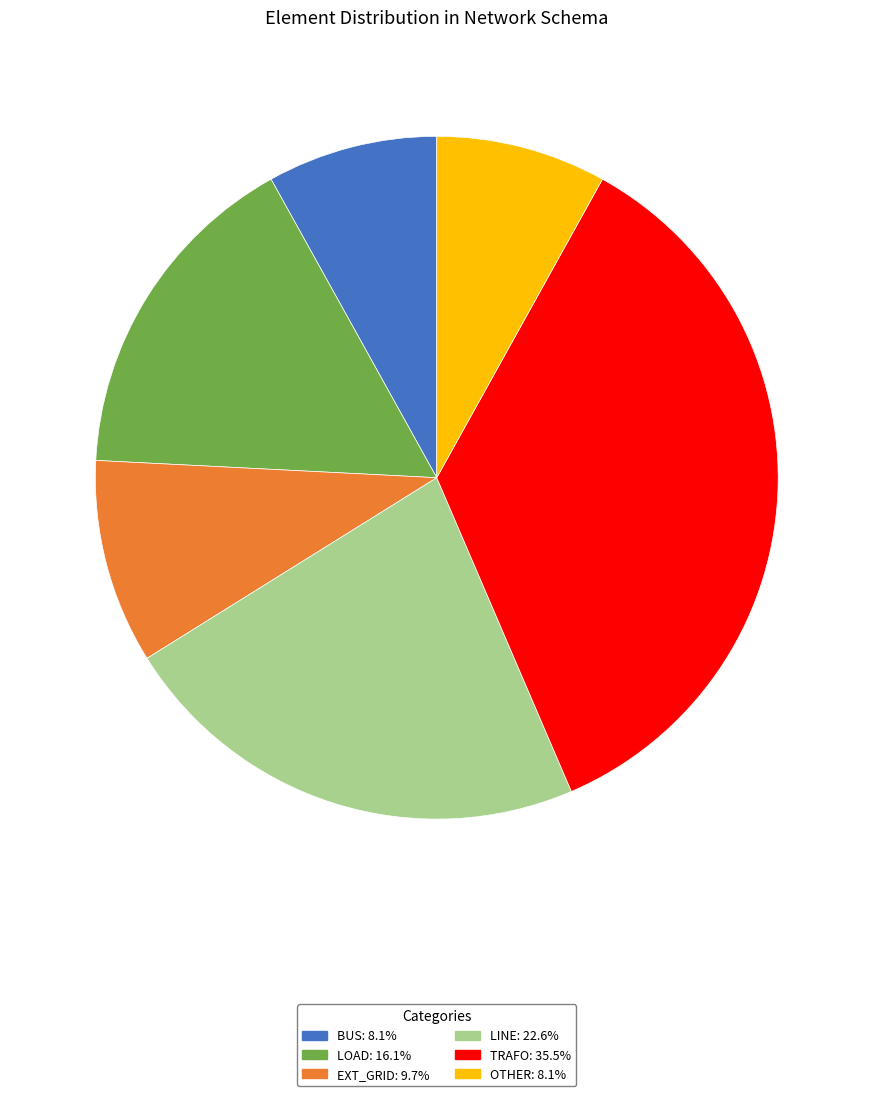

Is there any slice that represents more than half of the pie?

No